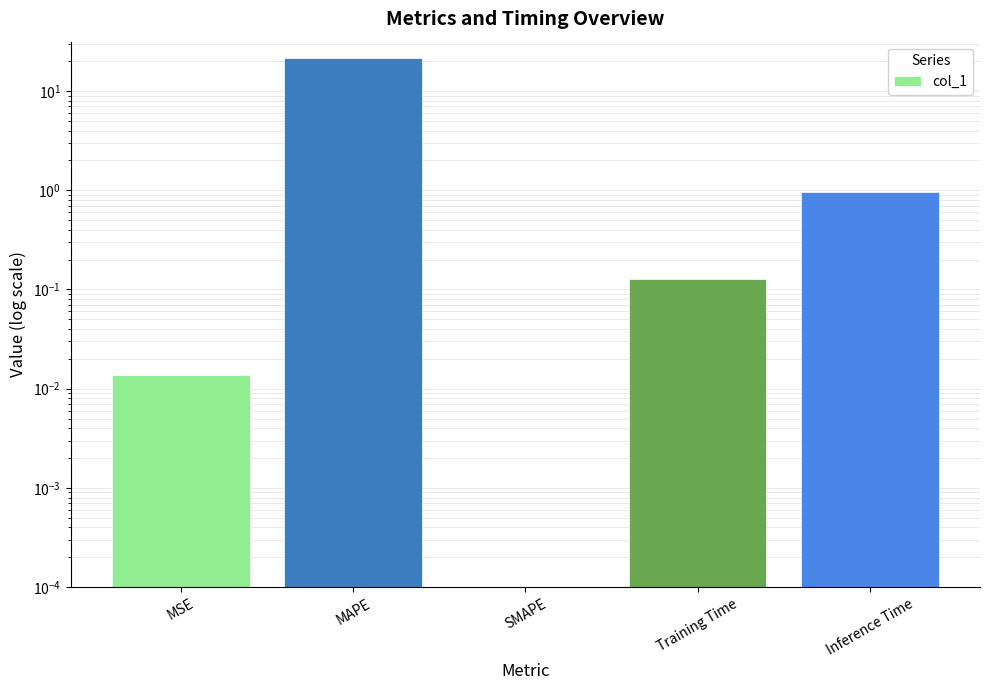

Is it true that the value at MAPE is 14.8?

False